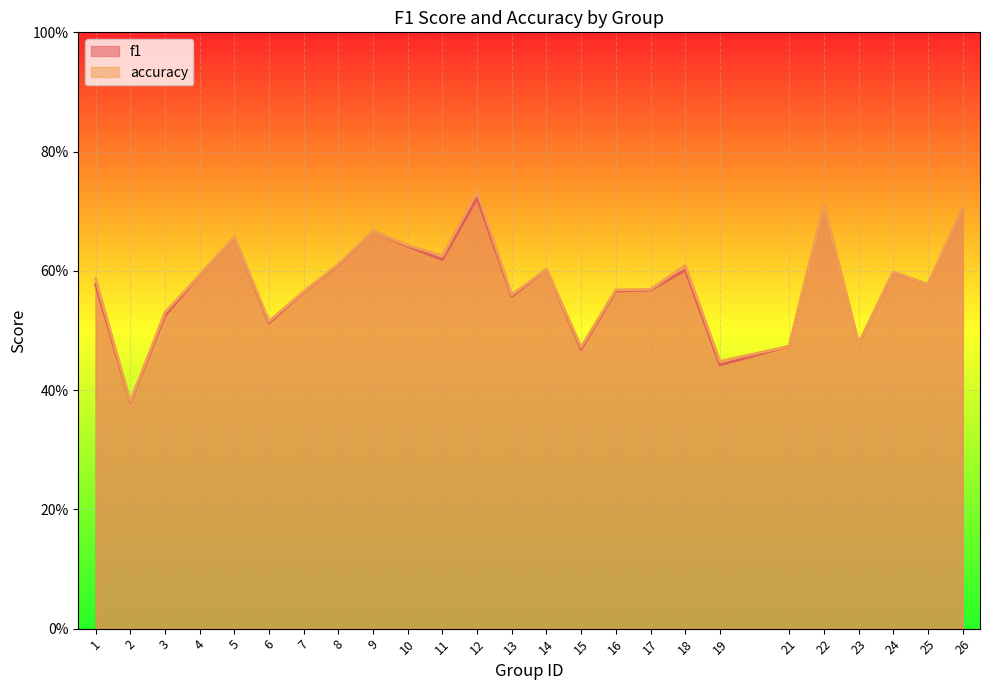

What is the difference between the maximum and second lowest values in the accuracy series?

0.3